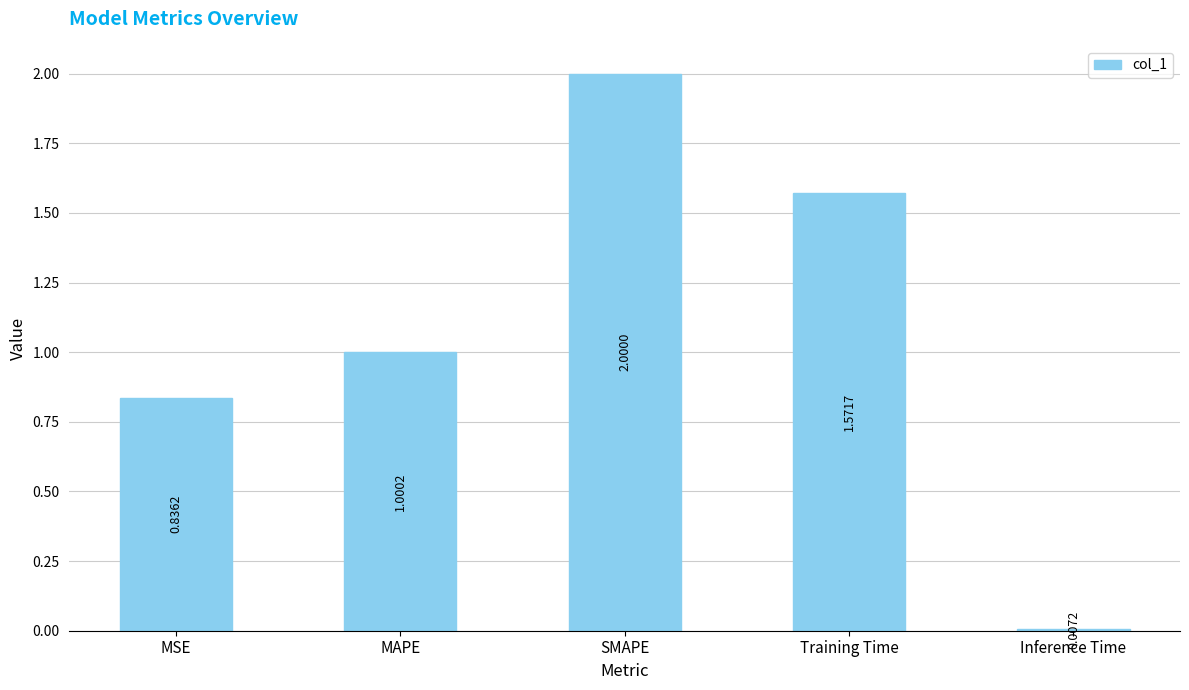

True or false: the data shows 1.0 at Training Time.

False